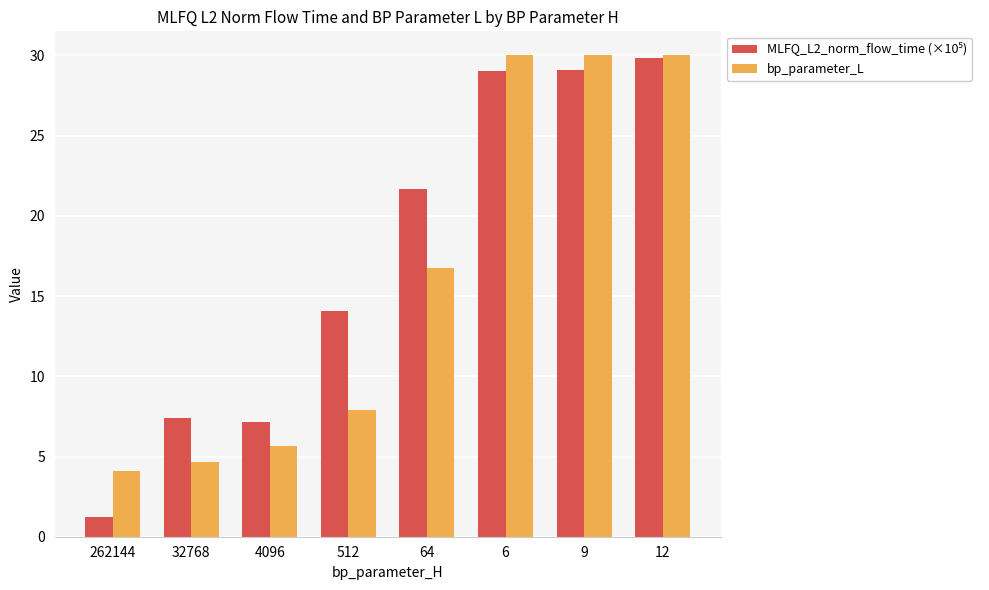

How many distinct data groups are displayed?

2